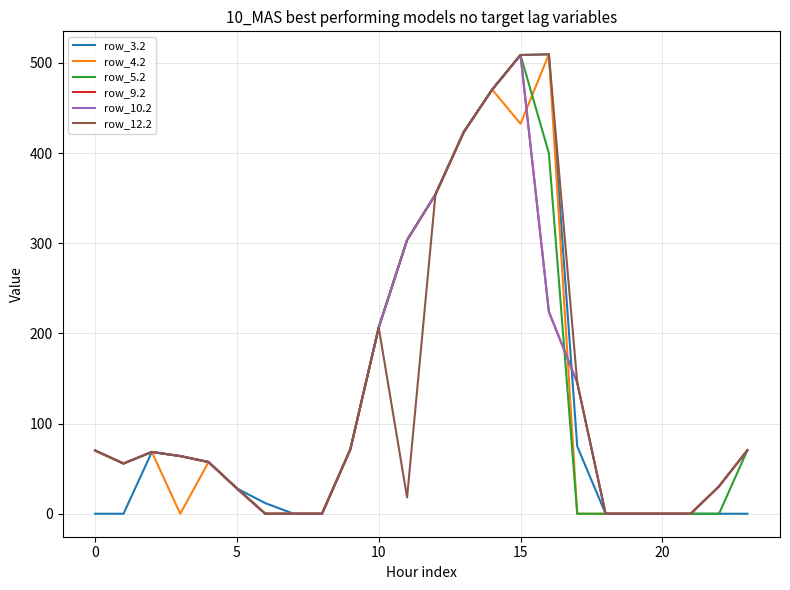

Is this an area chart (filled region under the line)?

No